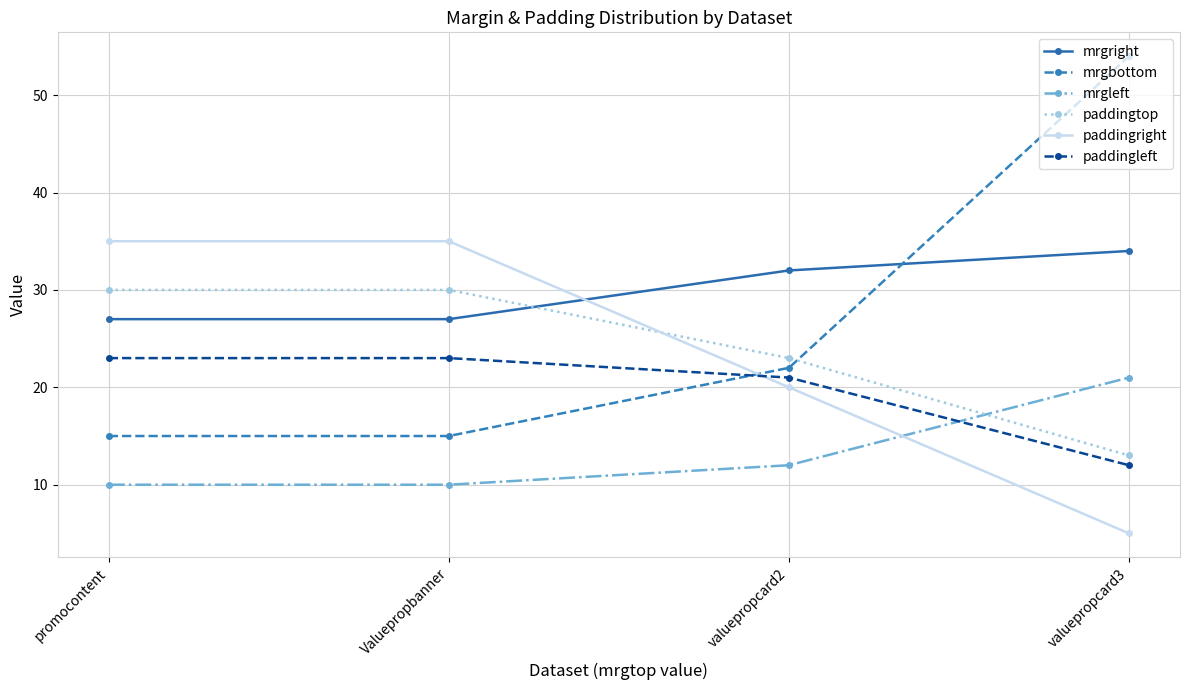

What is the highest value of the mrgright series?

34